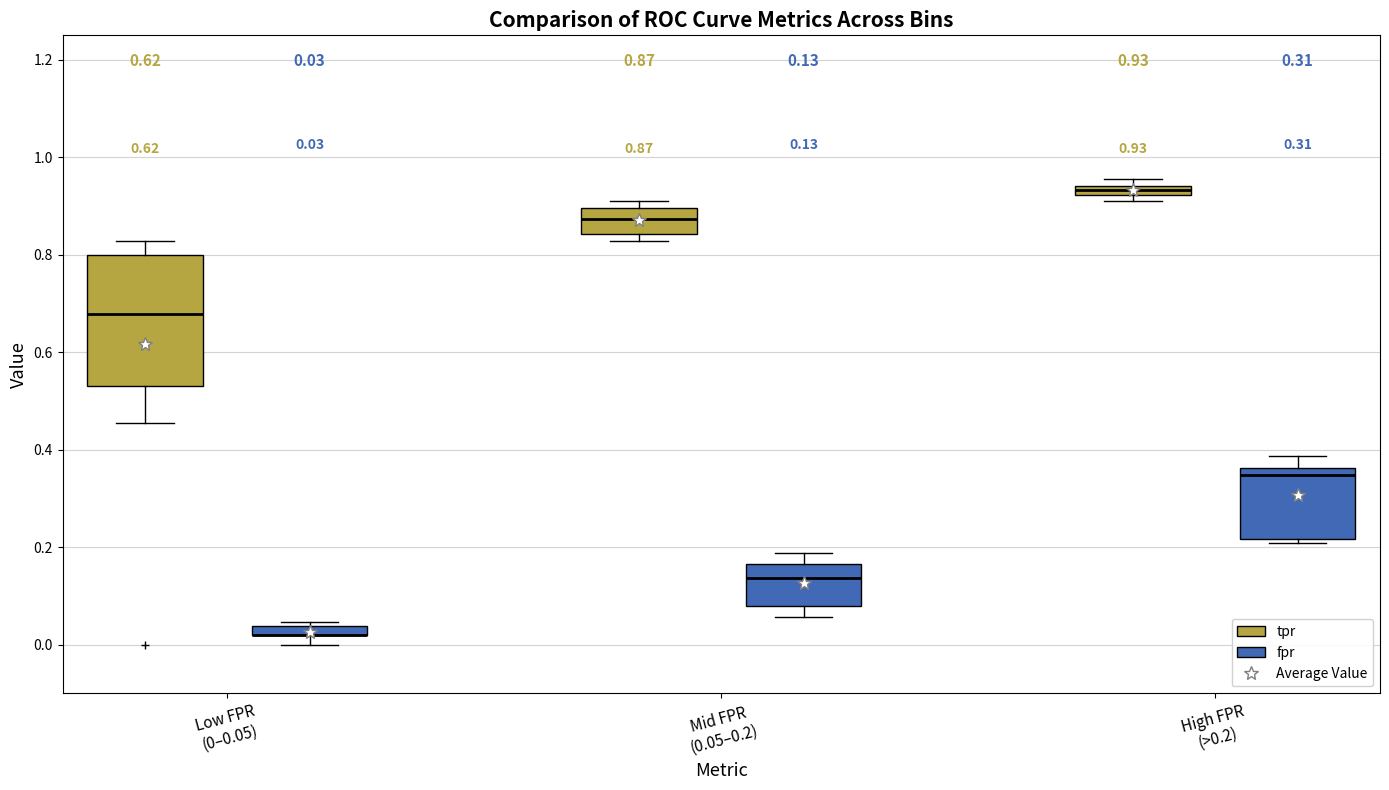

Comparing the boxes themselves (not the whiskers), which one is the tallest?

Low FPR (0–0.05) (tpr)